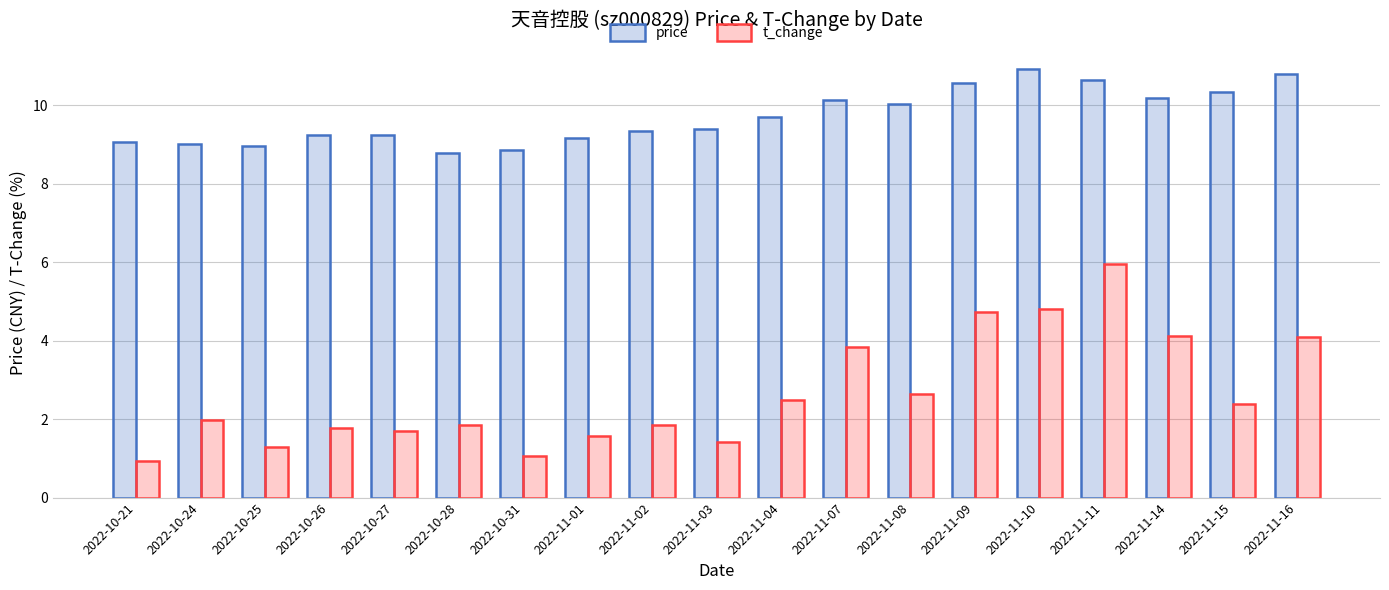

How many series are shown in this chart?

2